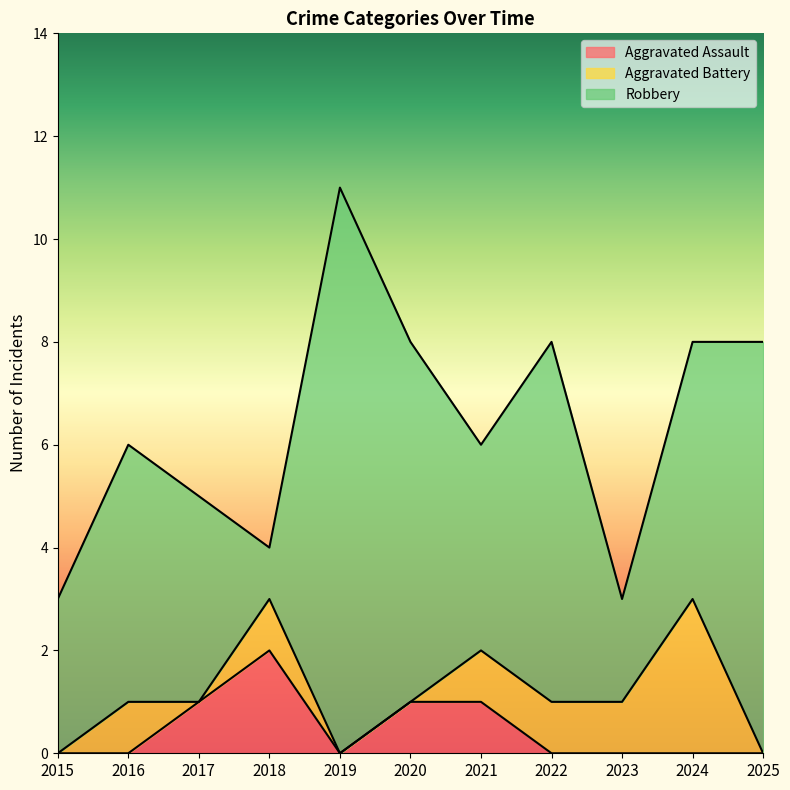

Which label corresponds to the largest value in the chart?

2019